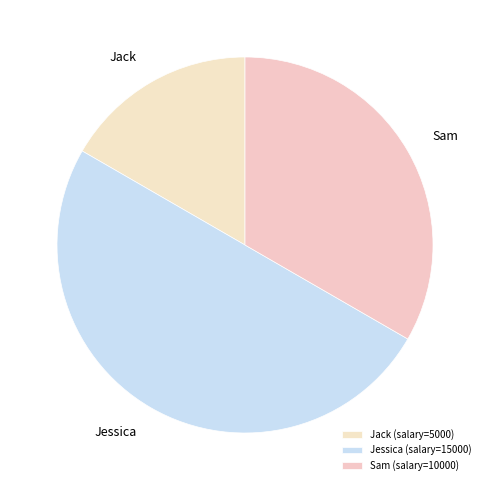

Which category has the smallest portion of the pie?

Jack